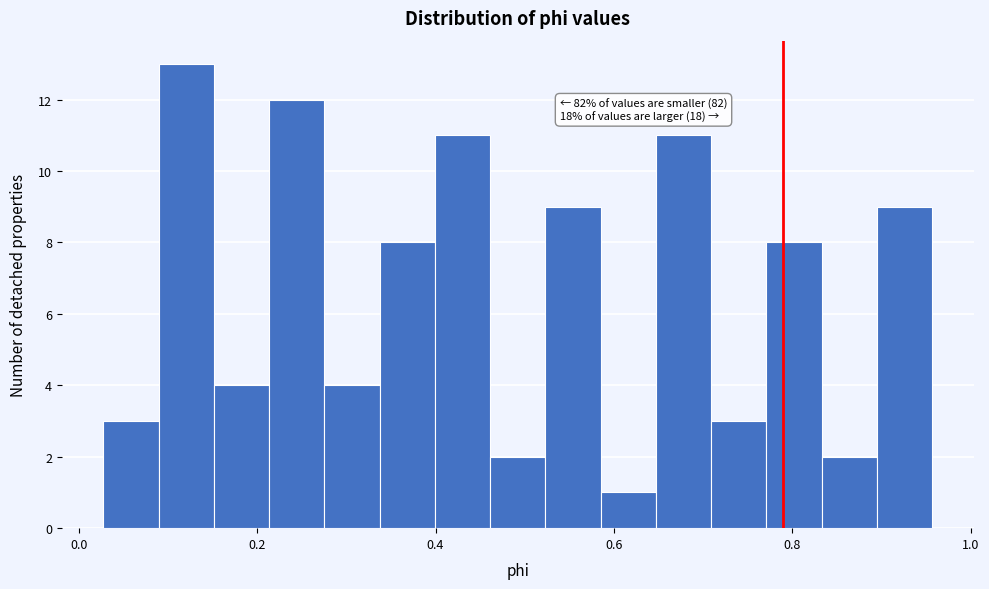

Read against the x-axis, roughly where is the centre of the tallest bar?

0.12